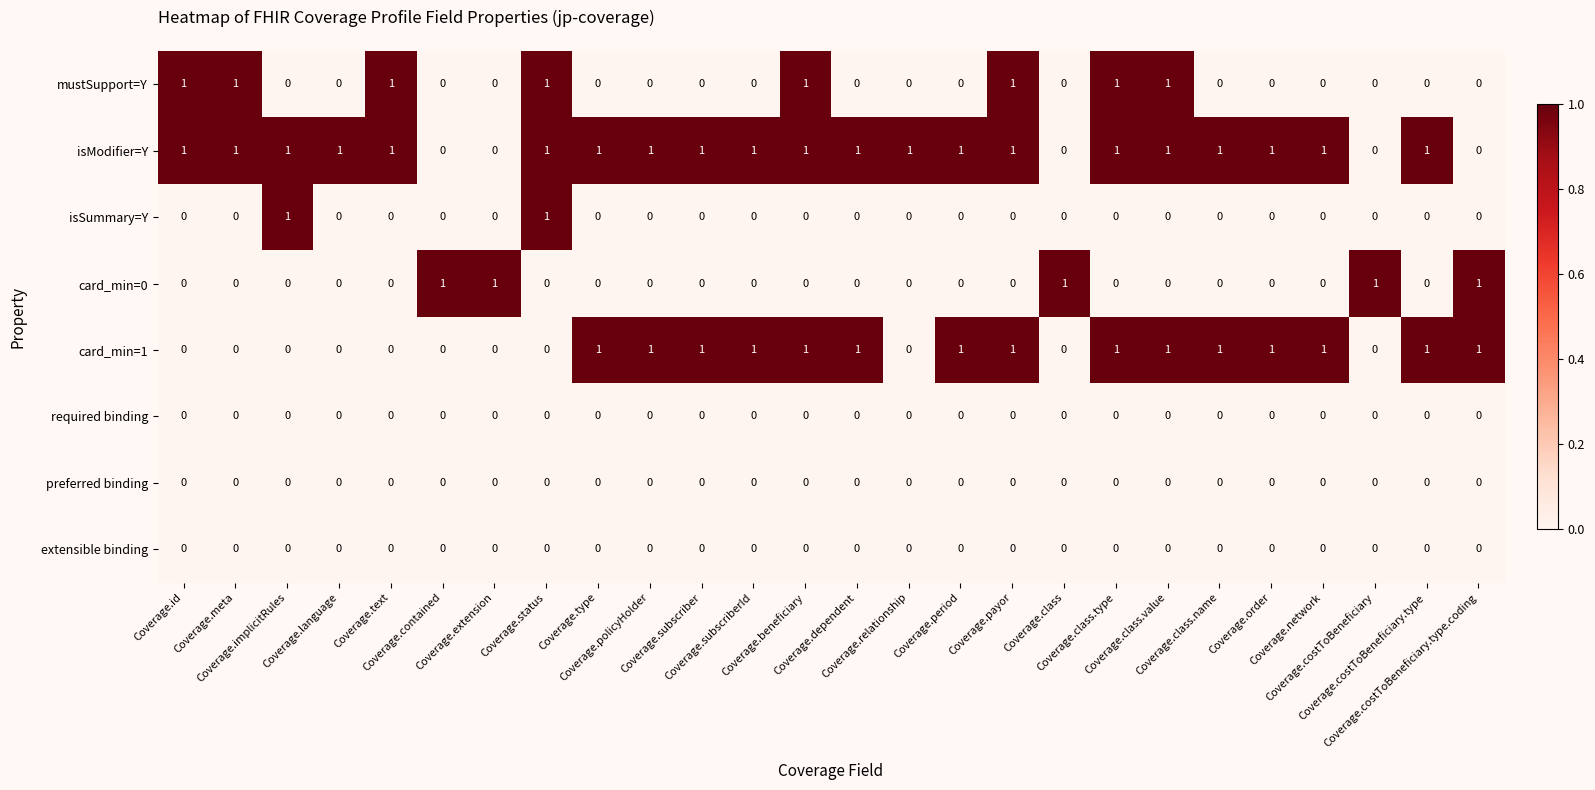

Which series has the largest total across all categories?

isModifier=Y